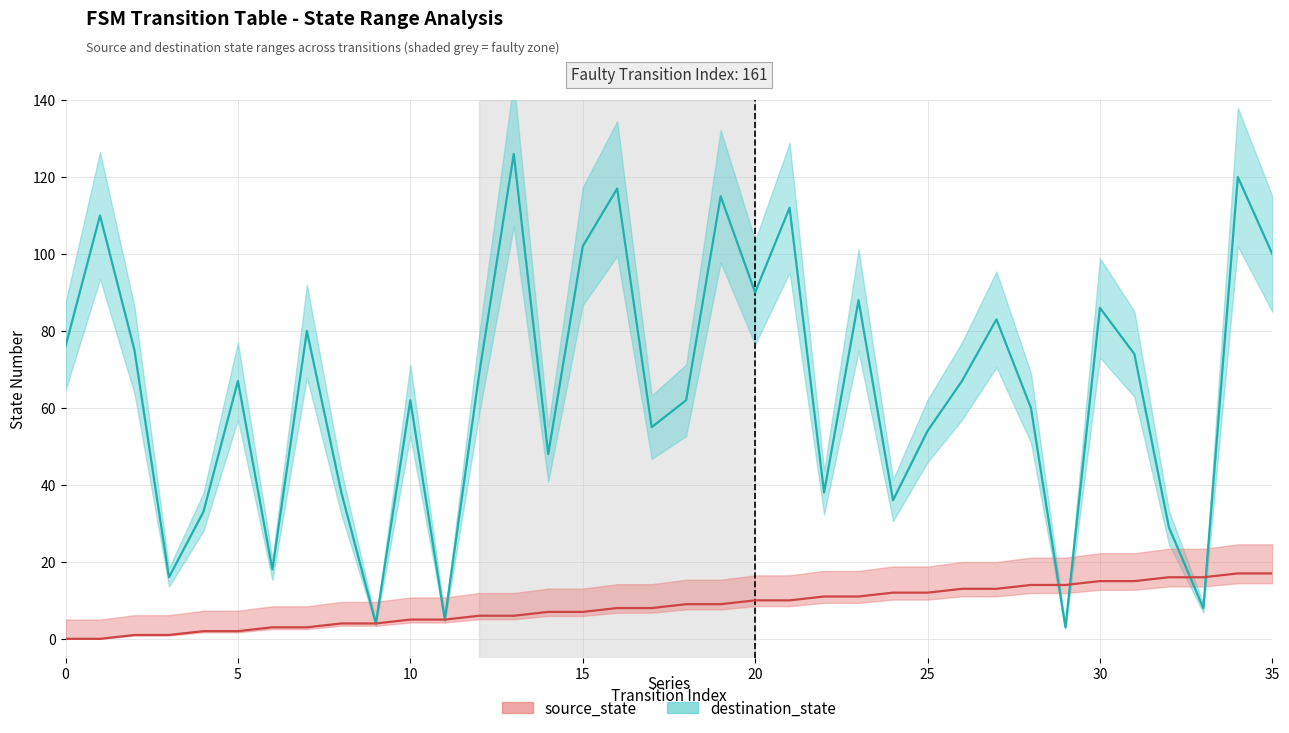

The value of source_state at 0 is 6.2. True or false?

False